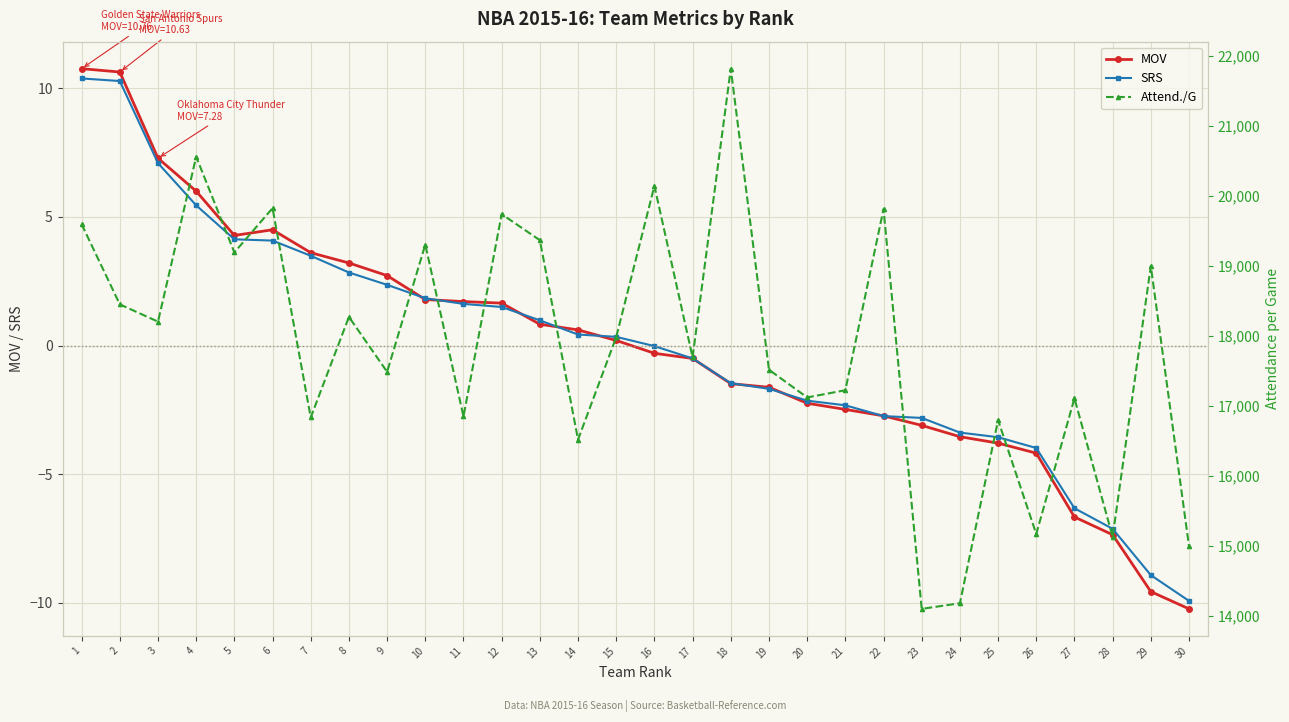

True or false: SRS and Attend./G cross at least once.

False